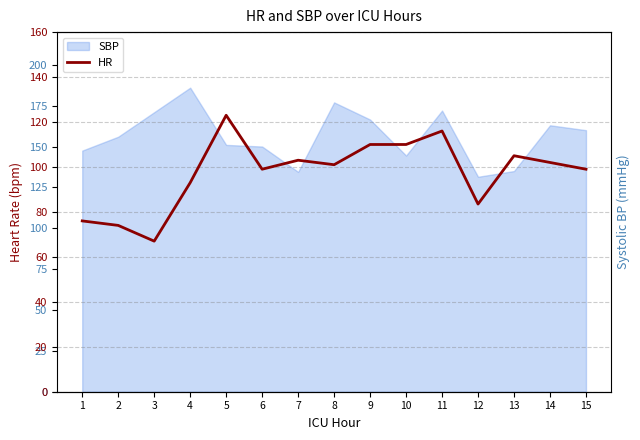

The value at 9 is 47.7. True or false?

False